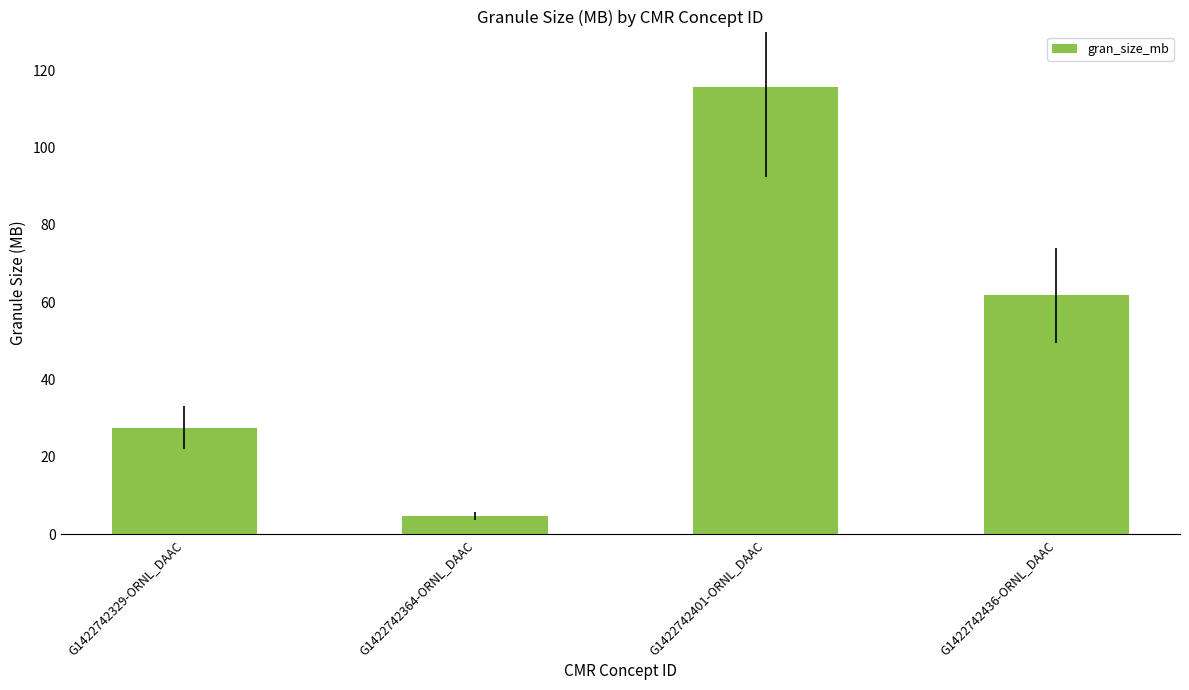

What is the label of the 1st bar from the left?

G1422742329-ORNL_DAAC